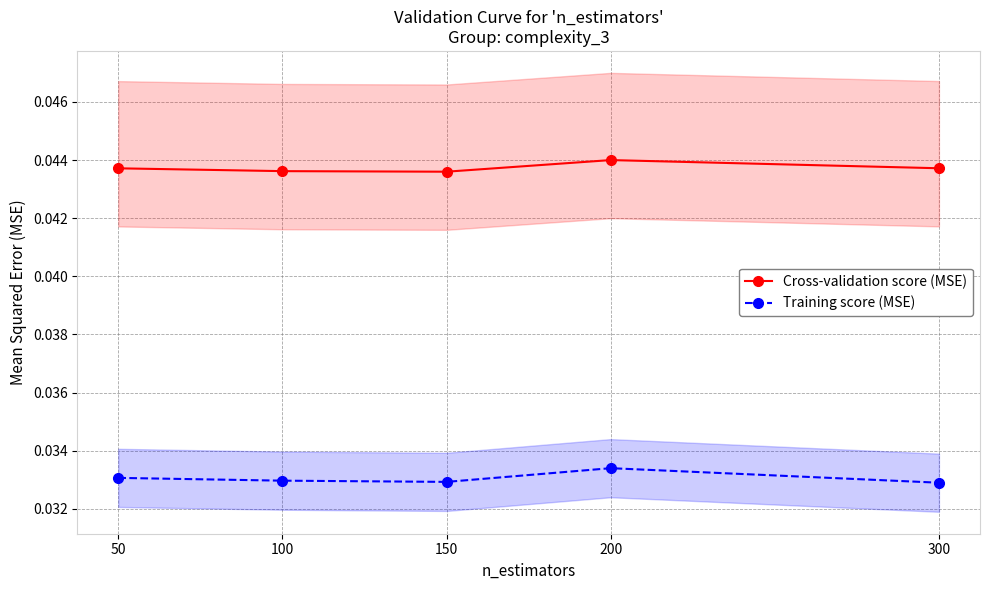

True or false: Cross-validation score (MSE) has a value of 0.1 at 150.

False